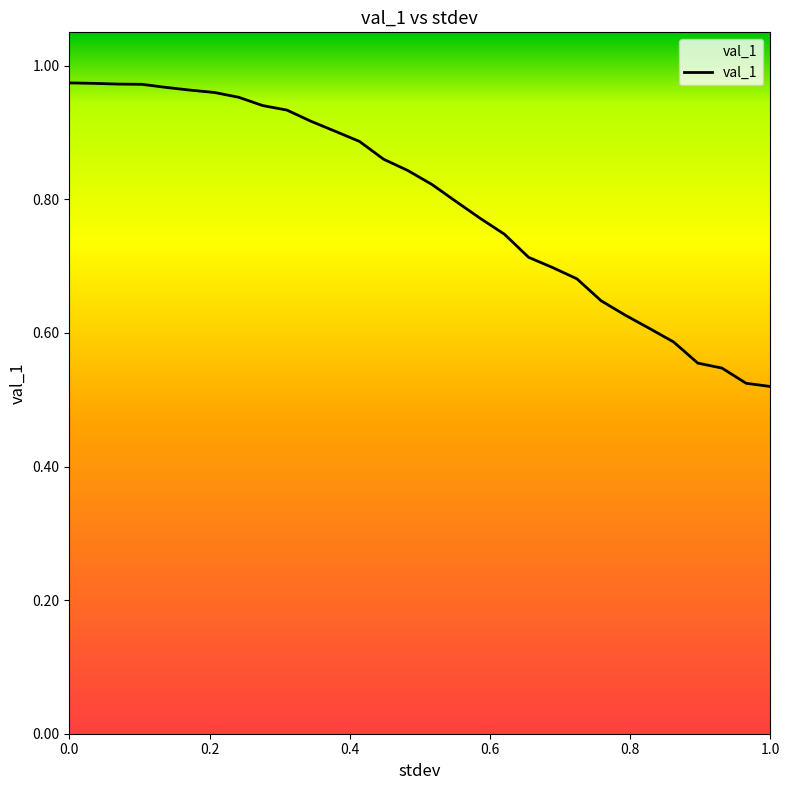

Is this an area chart (filled region under the line)?

Yes